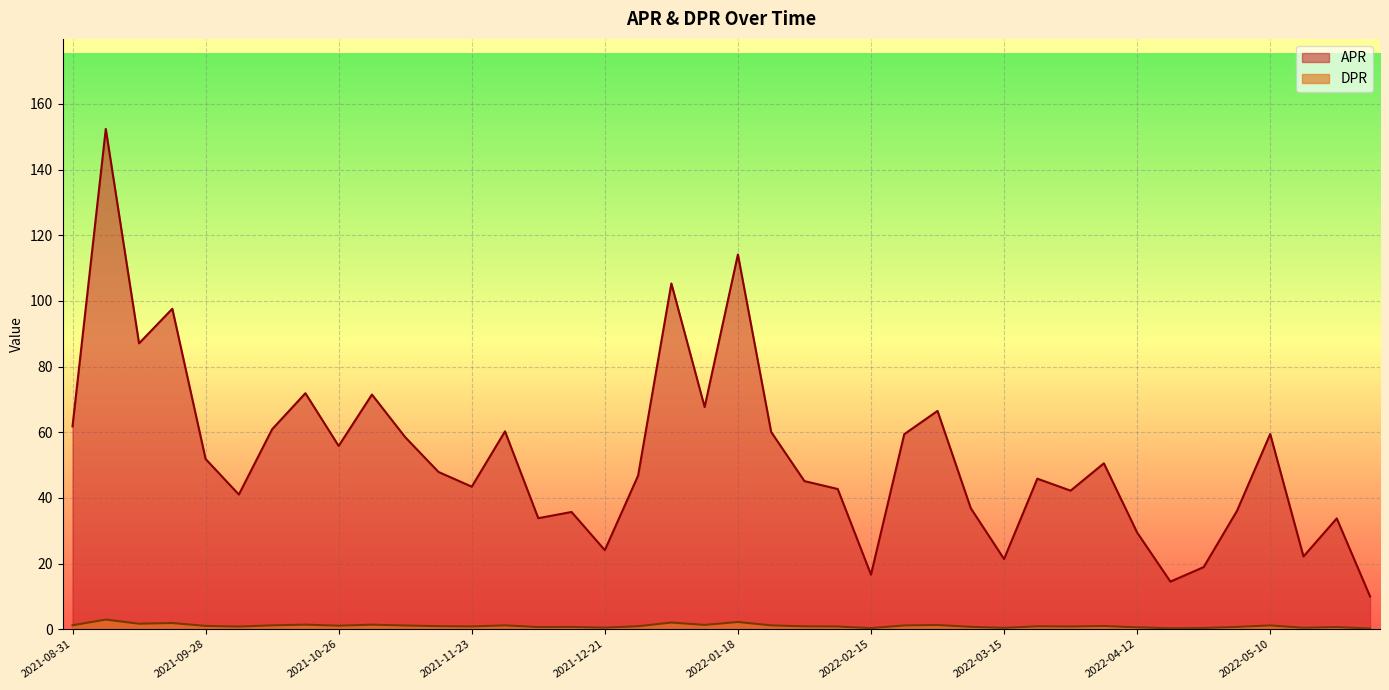

True or false: DPR has a value of 32.6 at 2022-01-04.

False